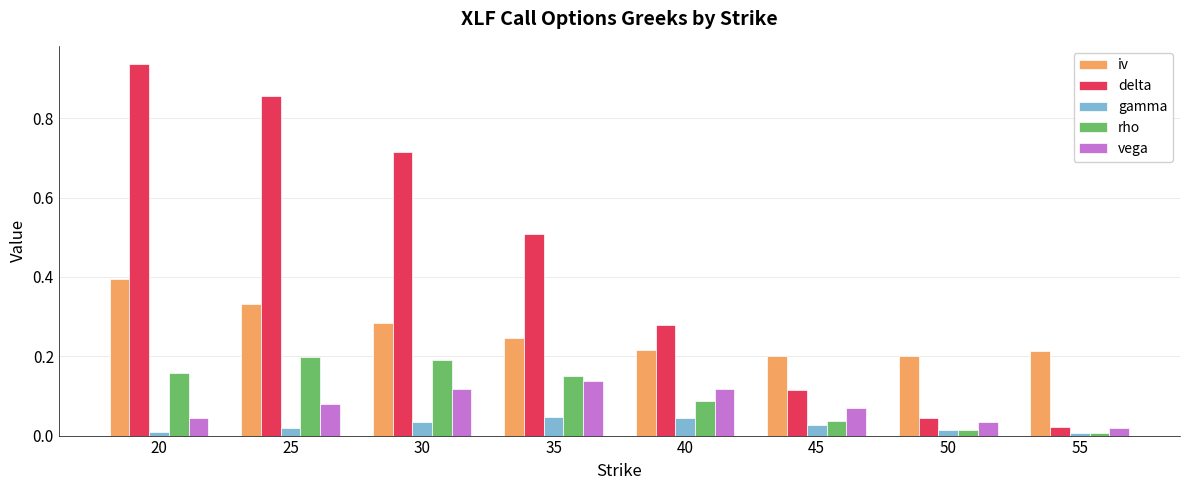

Which label corresponds to the largest value in the chart?

20